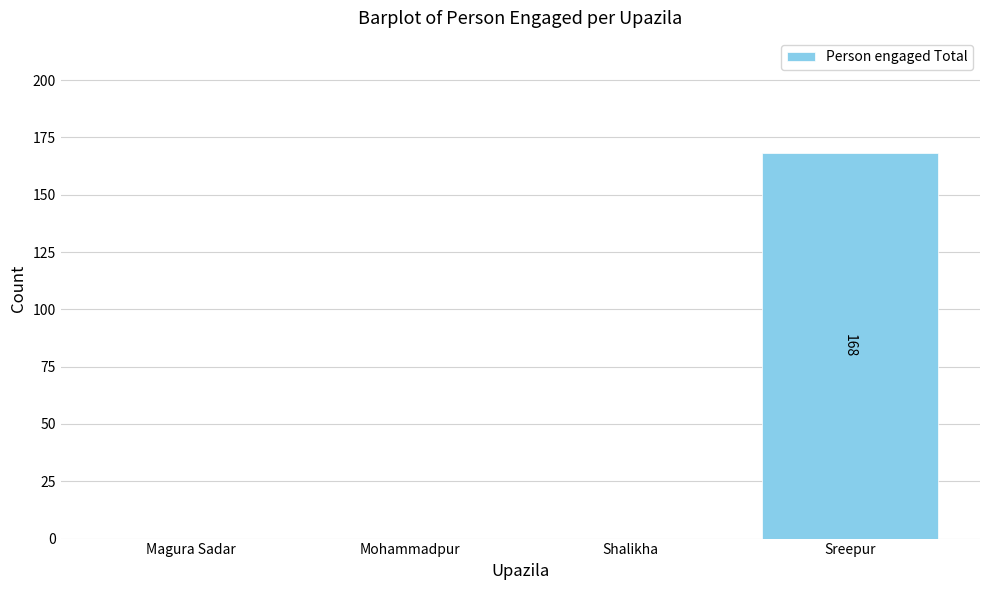

Which label corresponds to the largest value in the chart?

Sreepur